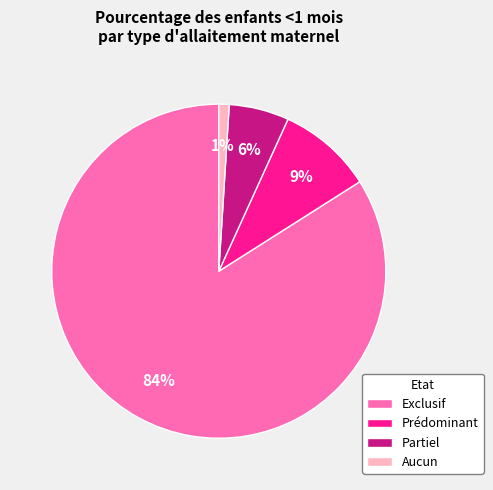

Which has a higher value, Exclusif or Aucun?

Exclusif